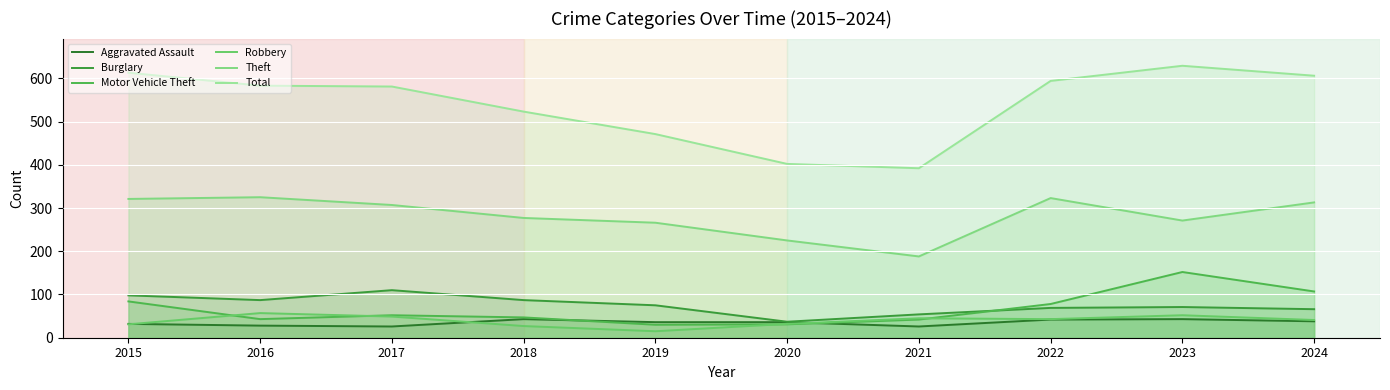

Does the chart display data point markers on the line(s)?

No